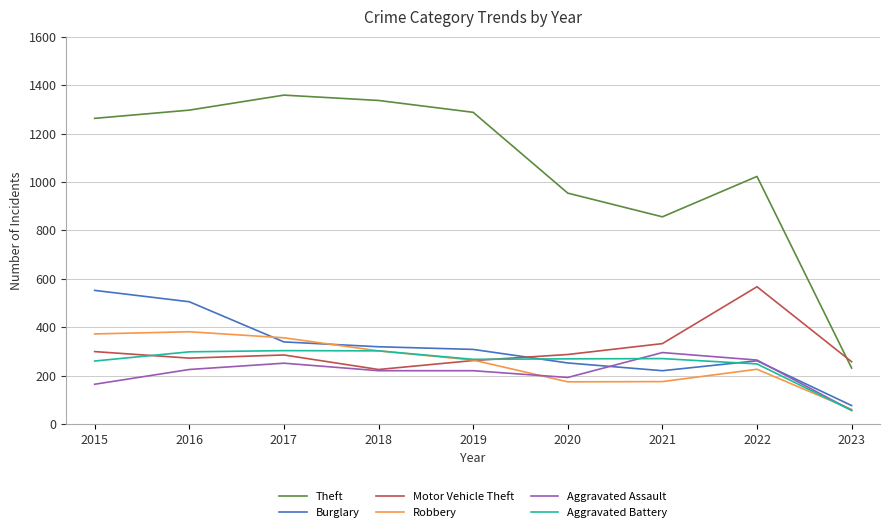

How many lines are shown in the chart?

6